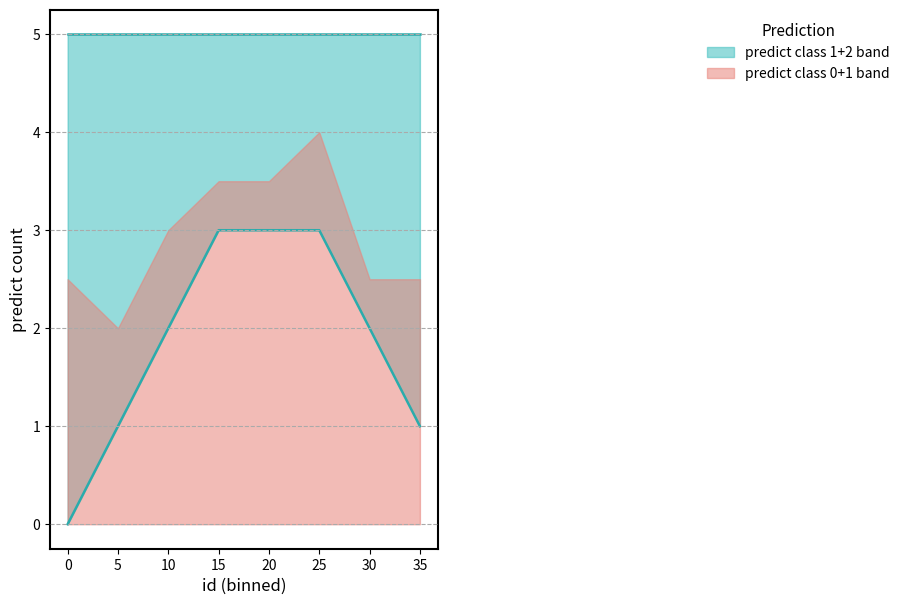

True or false: predict_1_count and predict_2_count intersect in this chart.

False